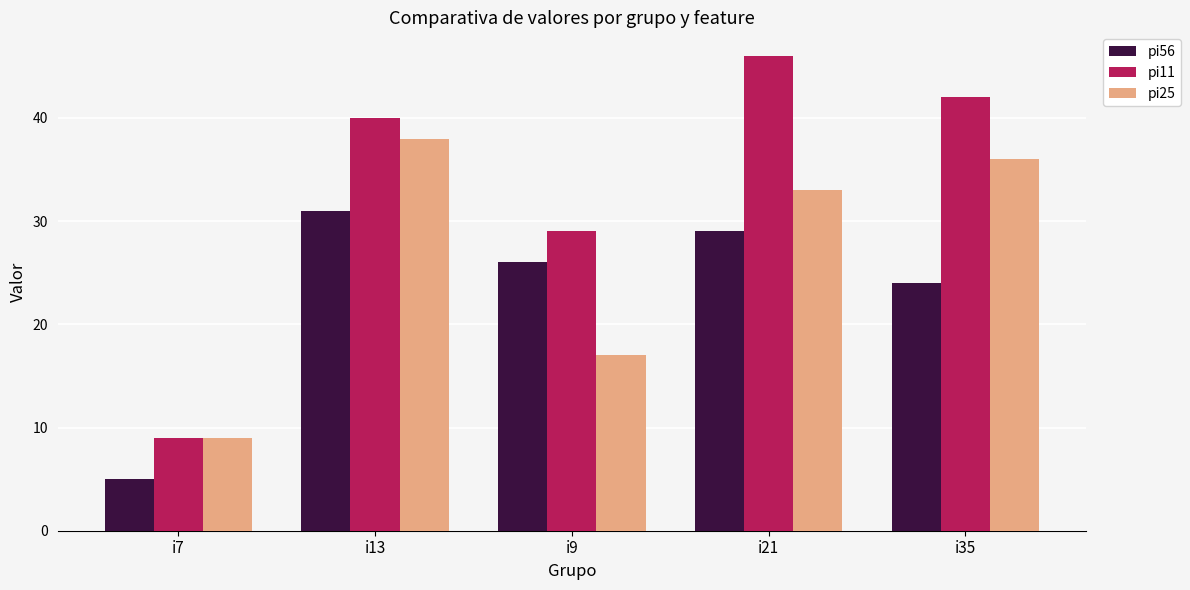

What is the difference between the maximum and minimum values in the pi11 series?

37